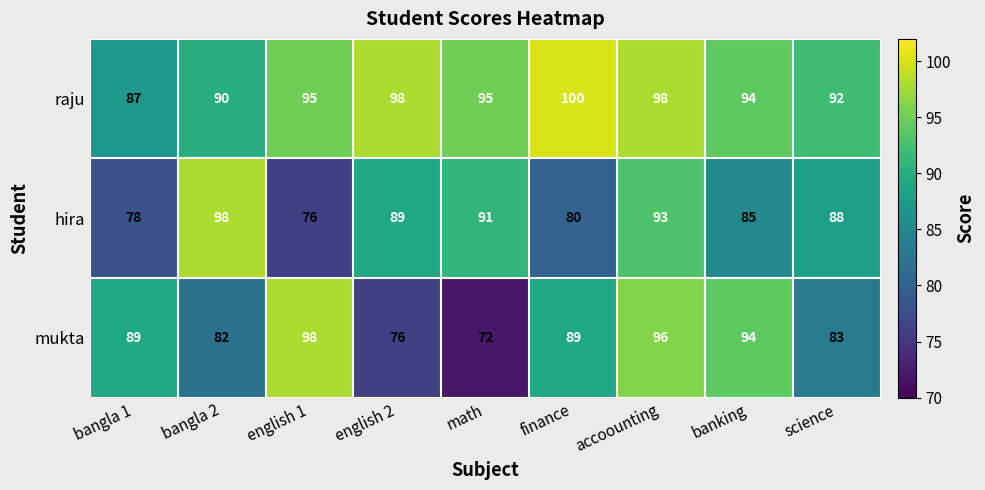

Which label corresponds to the largest value in the chart?

finance